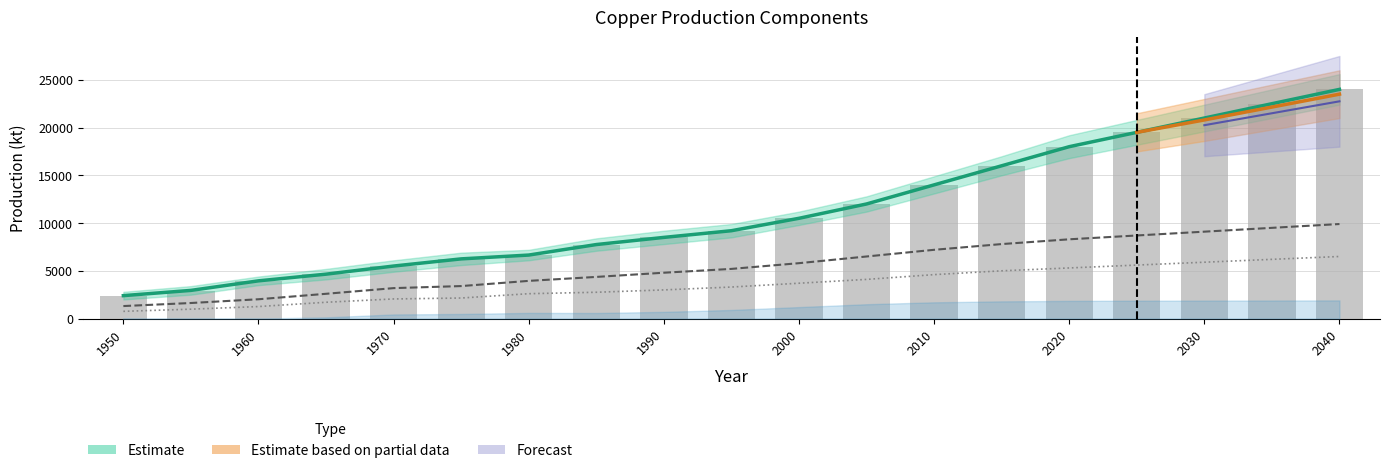

Where does the Concentrate production series first go above 9200?

2000